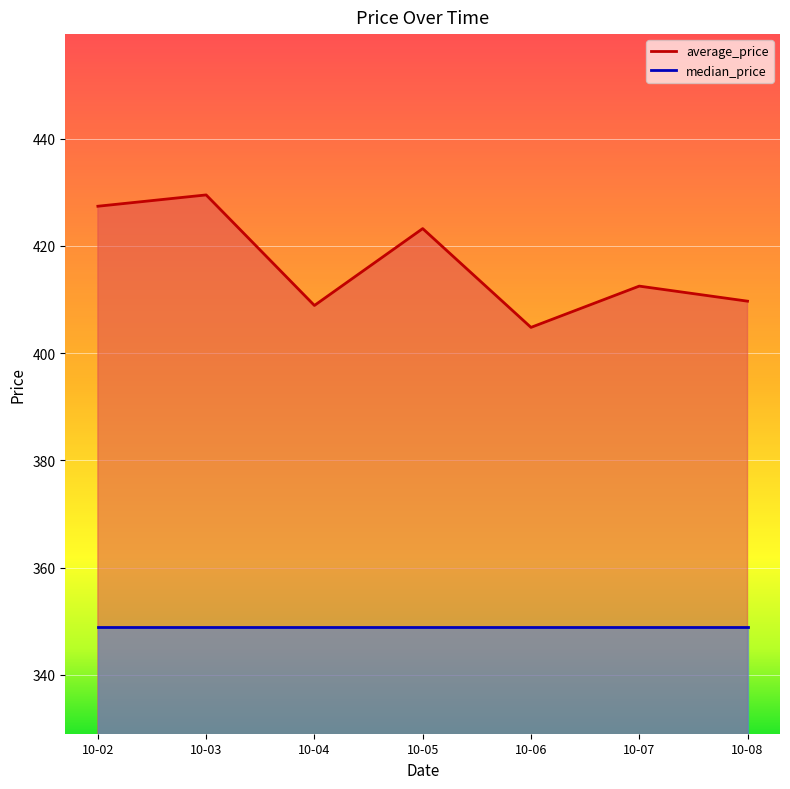

True or false: the data shows 412.5 at 2025-10-07.

True